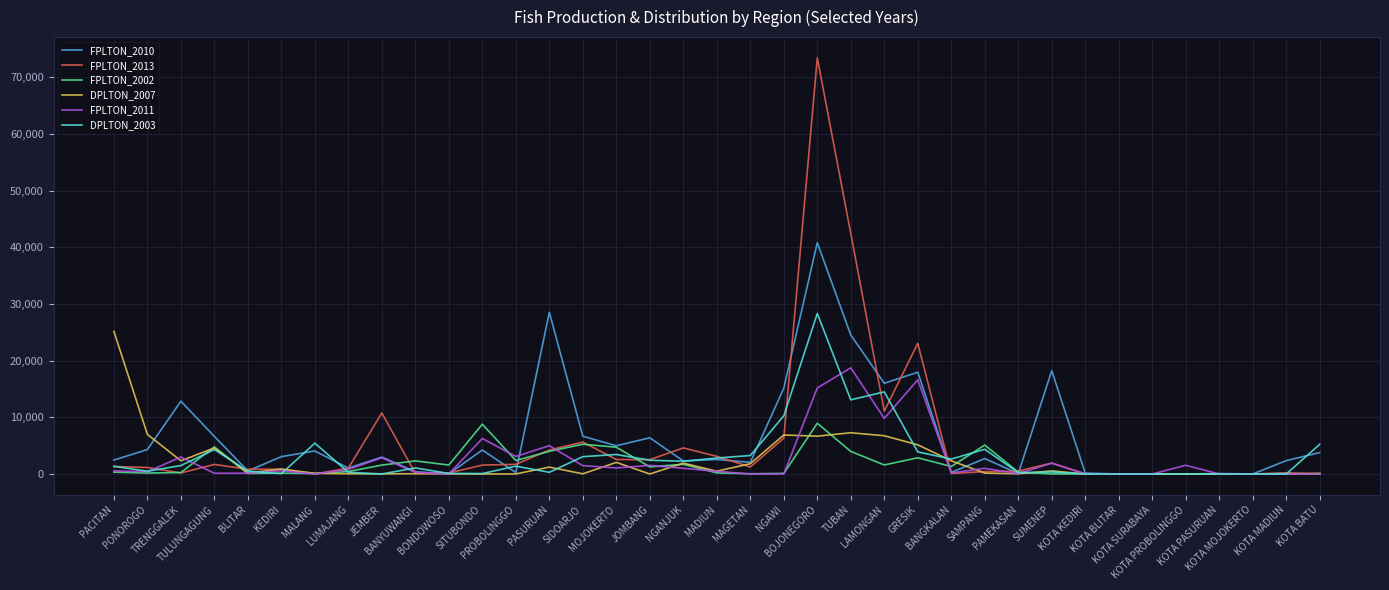

Is it true that FPLTON_2010 equals 15129.5 at NGAWI?

True